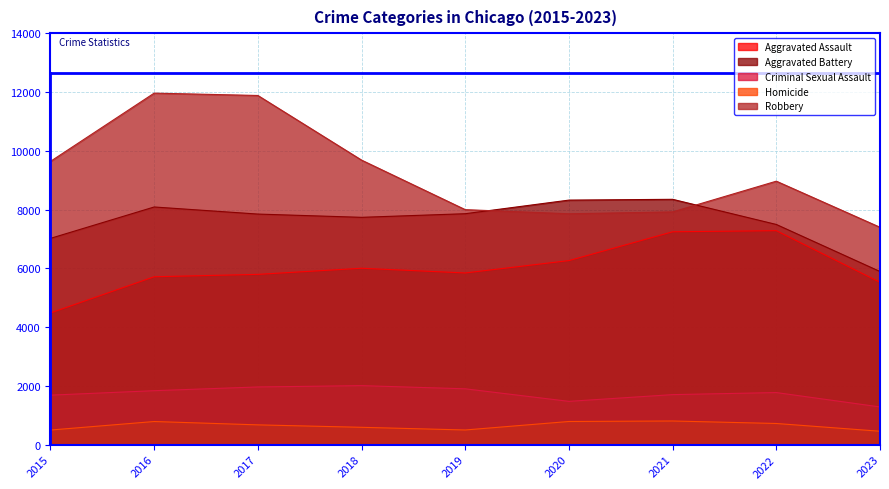

How many data points in Criminal Sexual Assault are above 1771?

4